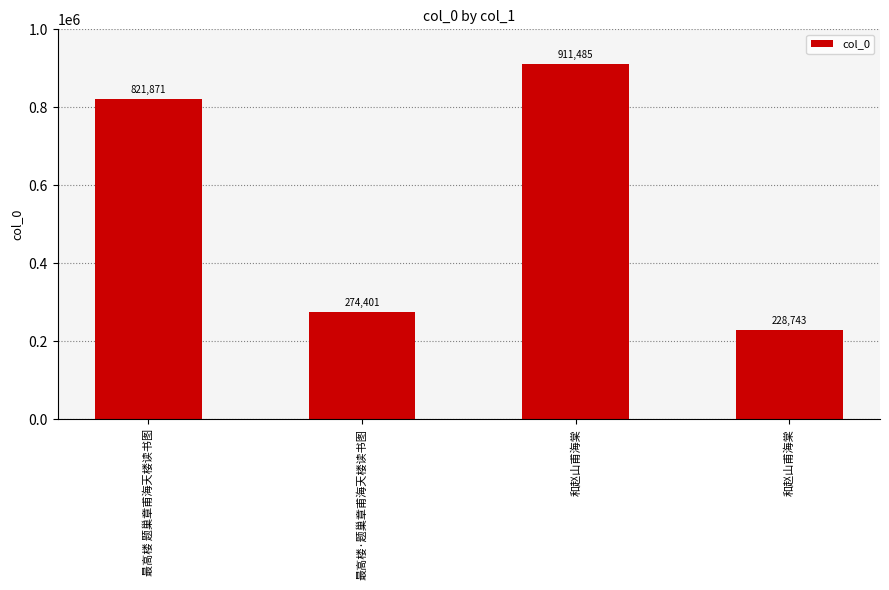

What is the sum of all values?

2236500